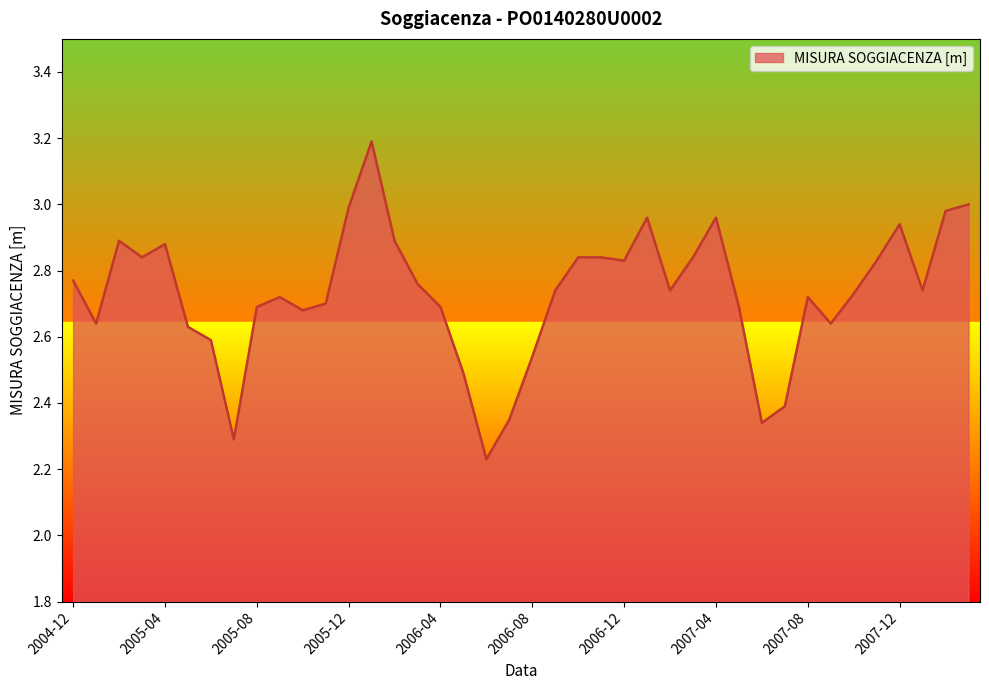

What is the sum of all values?

109.2